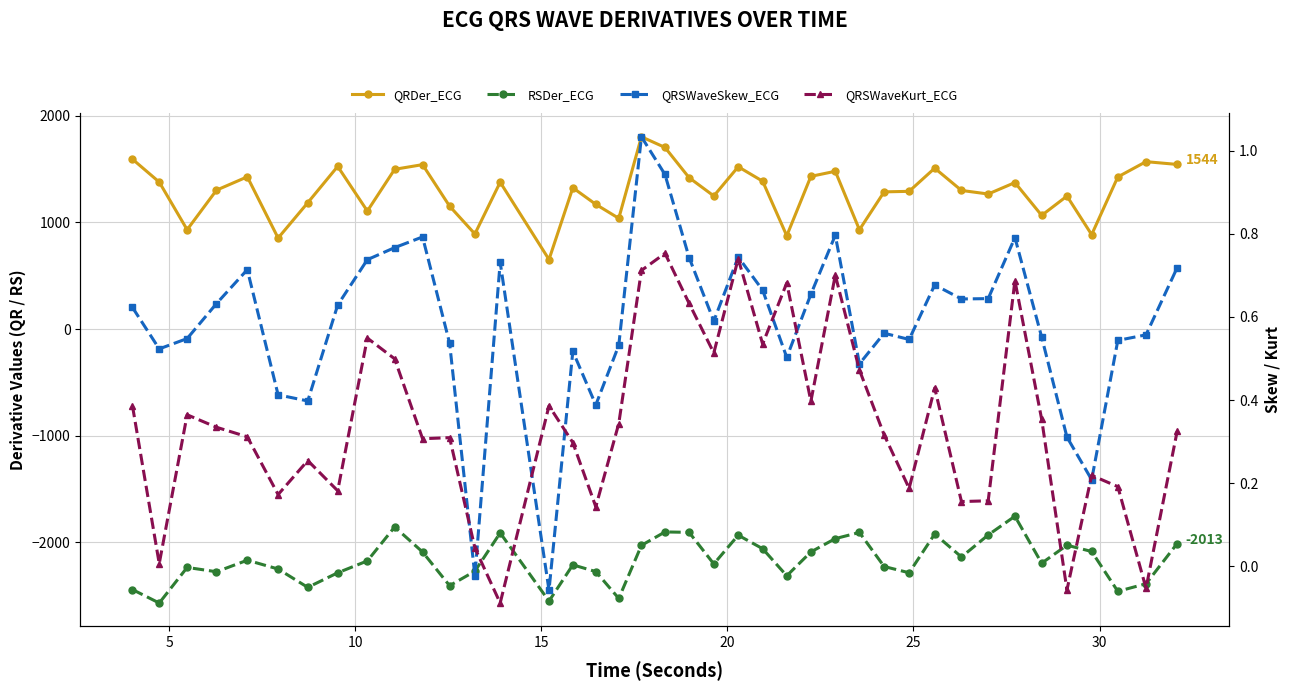

List the series in order of their peak value, highest first.

QRDer_ECG, QRSWaveSkew_ECG, QRSWaveKurt_ECG, RSDer_ECG